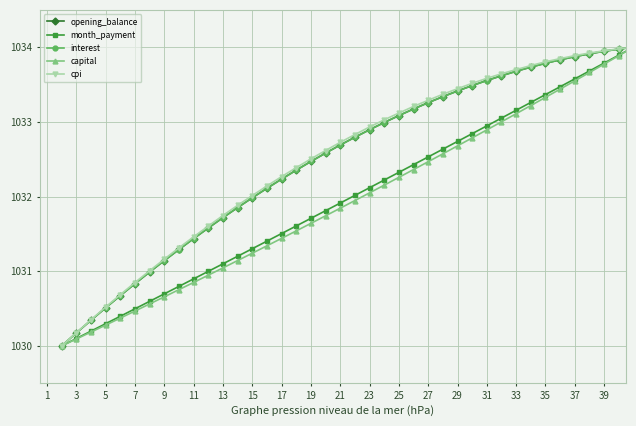

What is the value of the interest point at the 21st from the left?

1032.8